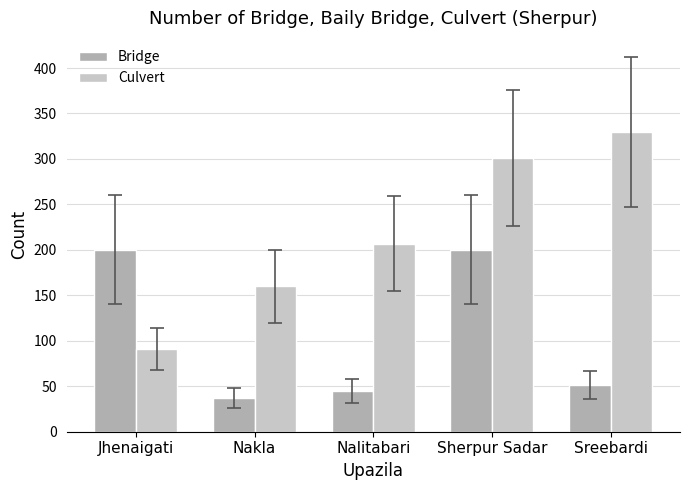

At which label is Culvert closest to 210?

Nalitabari